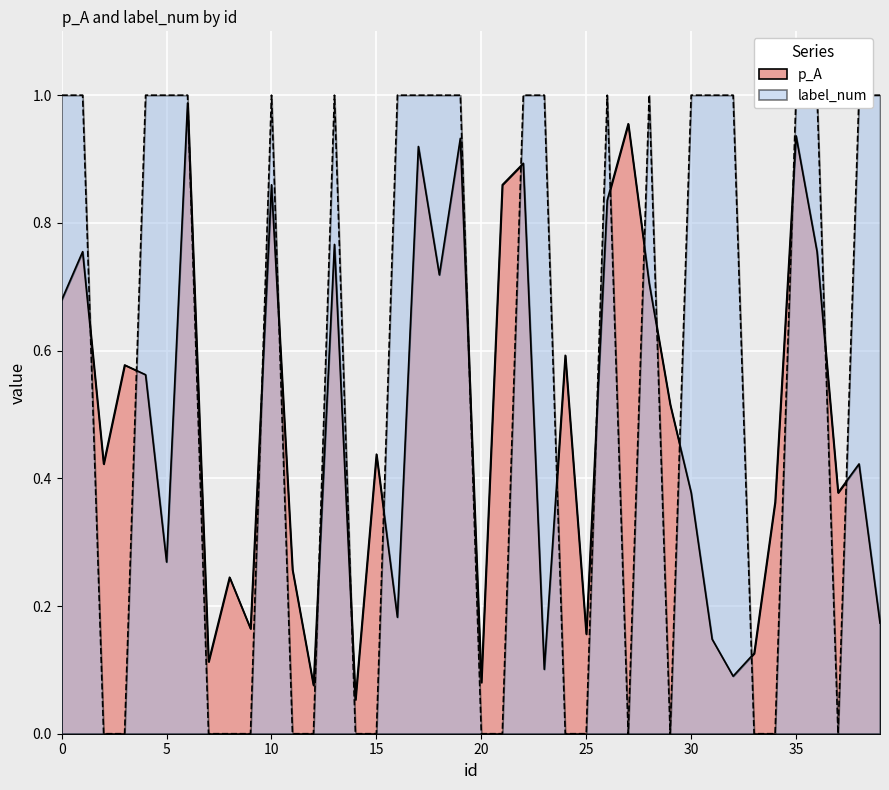

At 18, list the series in order from largest to smallest.

label_num, p_A